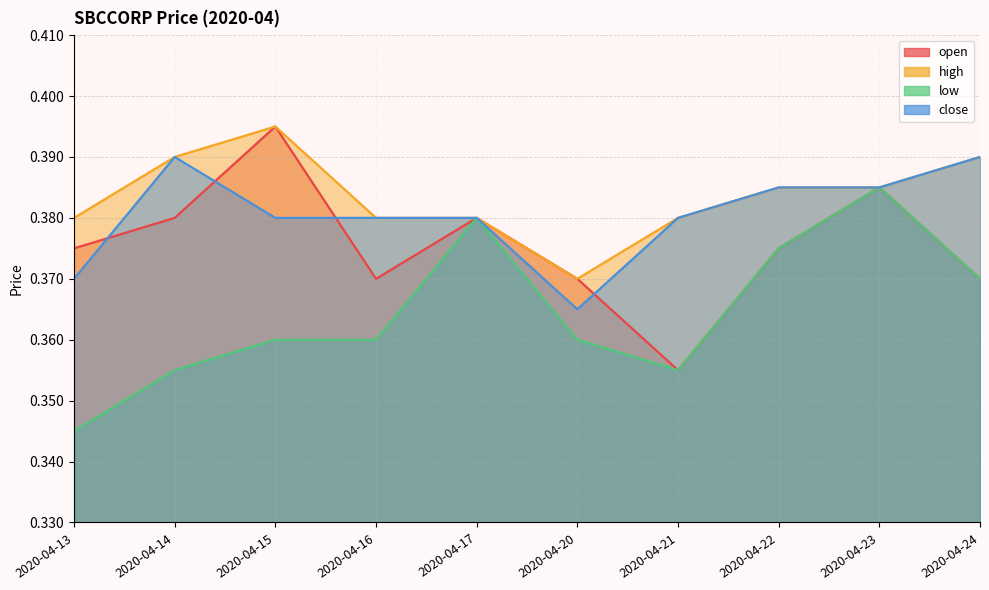

Rank the categories by high value from lowest to highest.

2020-04-20, 2020-04-13, 2020-04-16, 2020-04-17, 2020-04-21, 2020-04-22, 2020-04-23, 2020-04-14, 2020-04-24, 2020-04-15